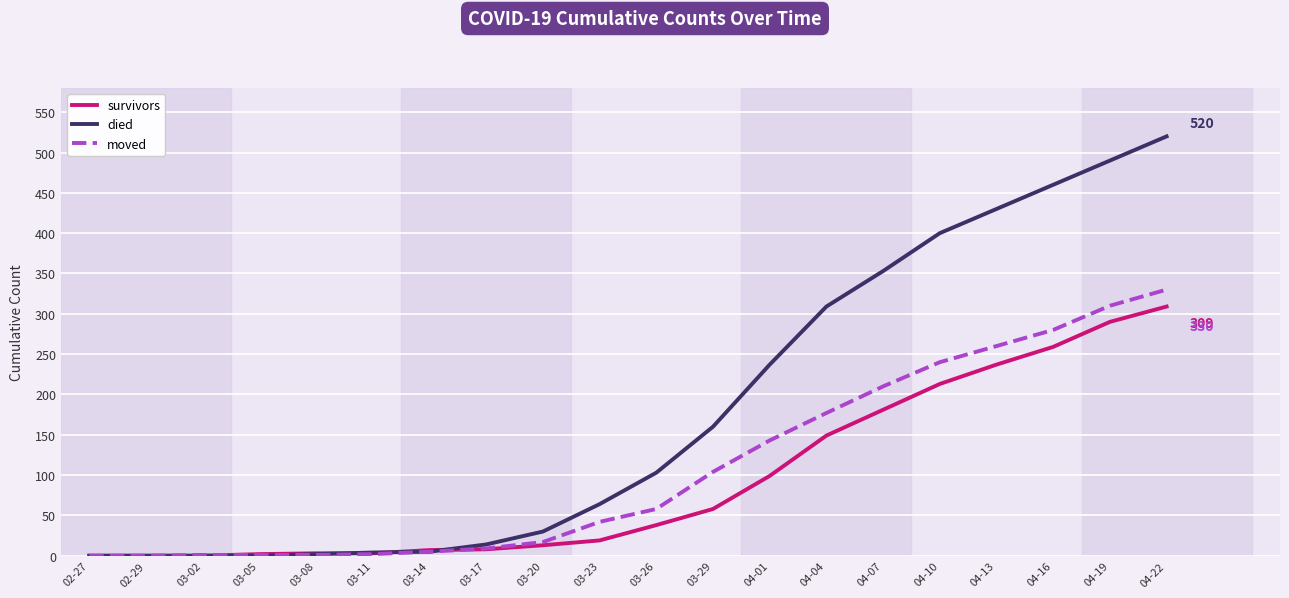

Between 03-20 and 03-26, which series saw the biggest shift?

died